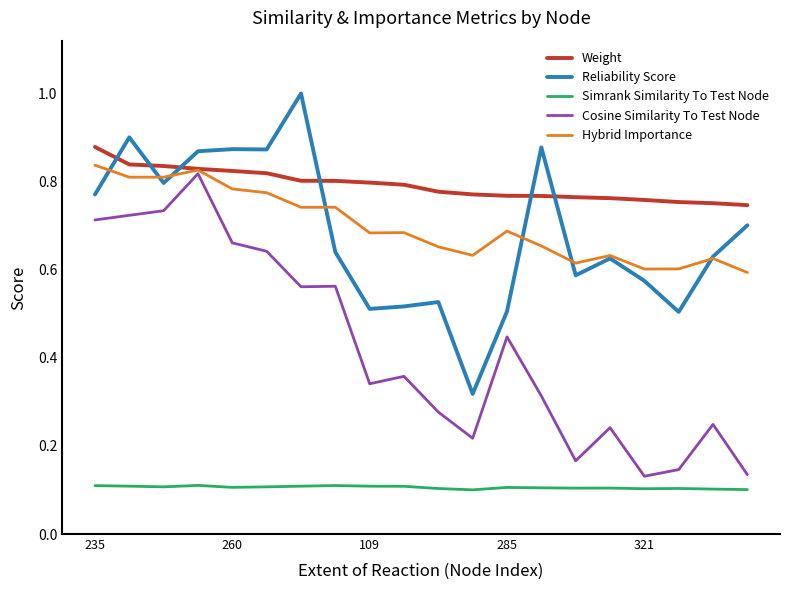

What is the maximum value shown in the chart?

1.0